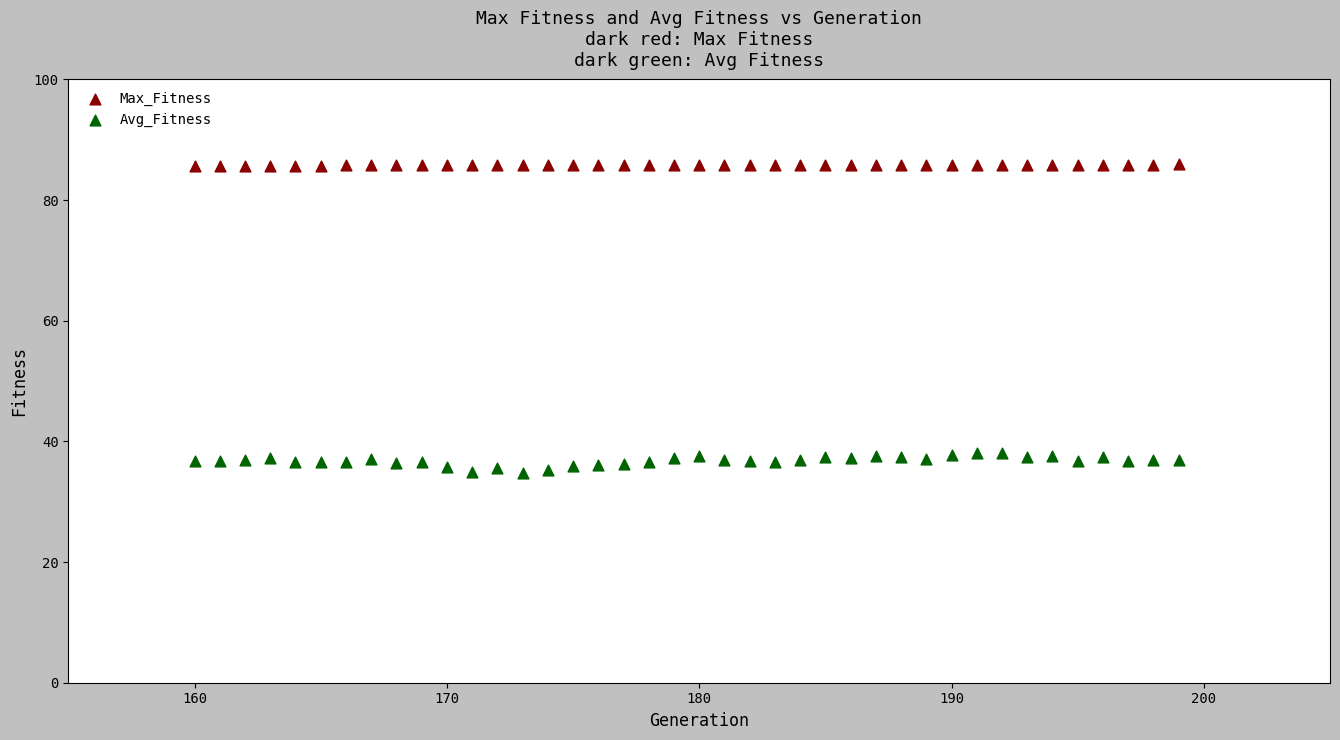

Which series contains the highest Y value?

Max_Fitness